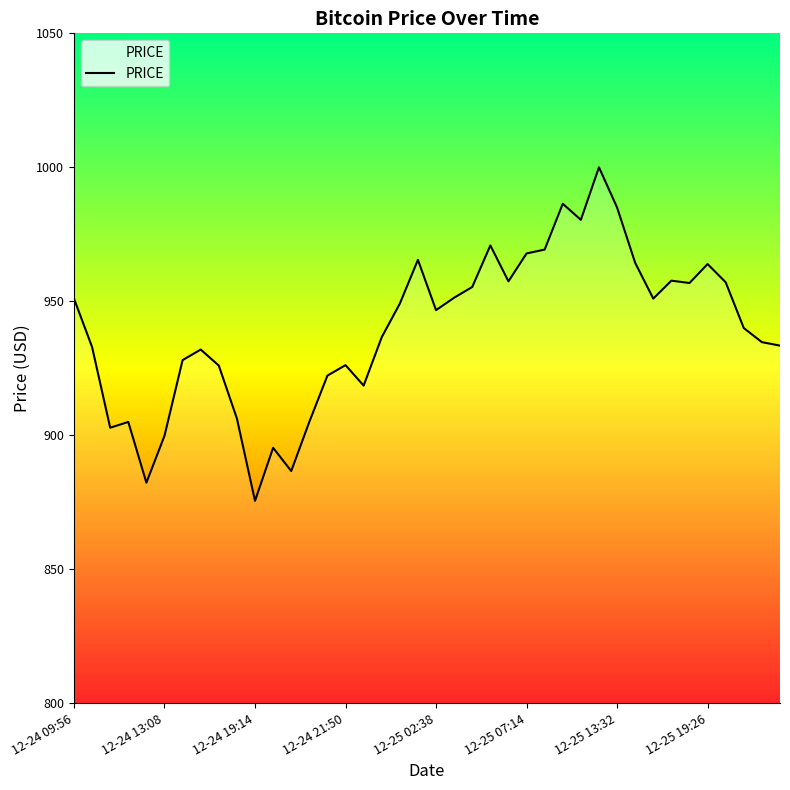

What is the maximum value shown in the chart?

1000.0